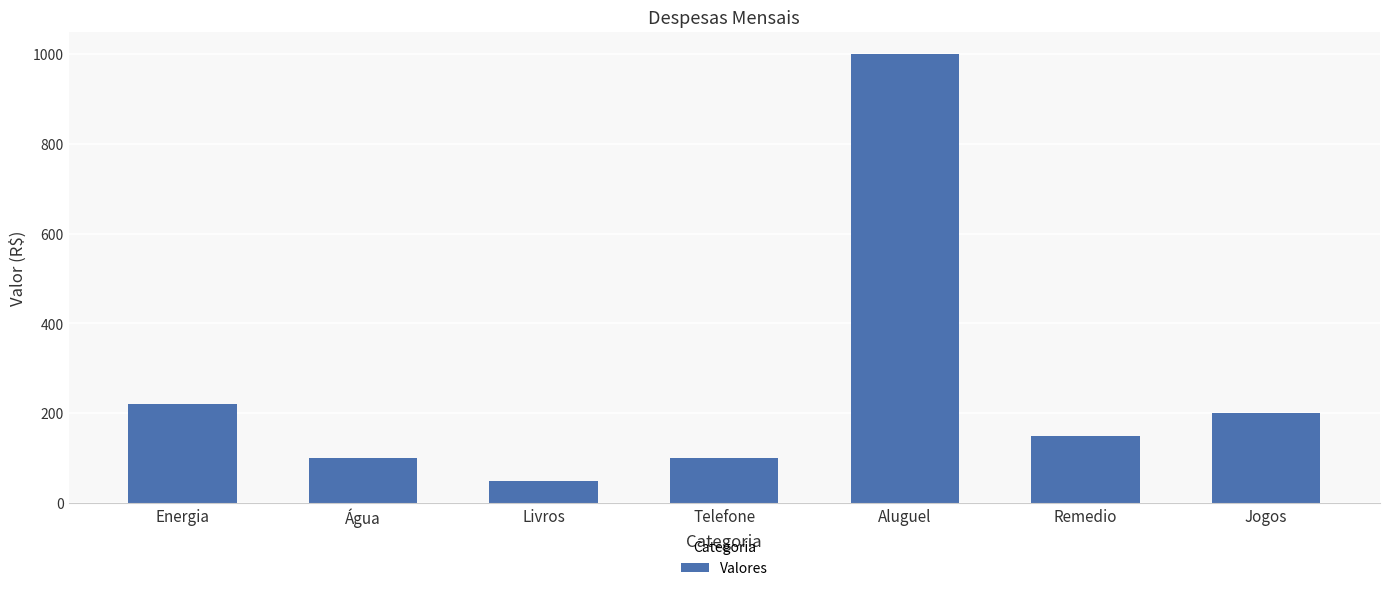

How many data points are less than 150?

3